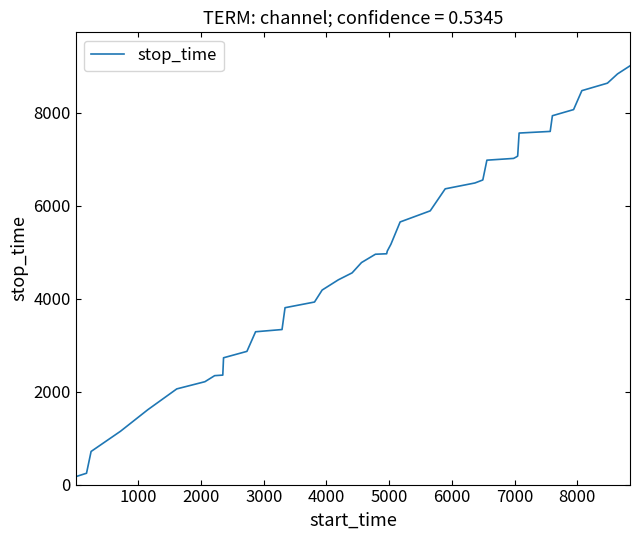

What is the greatest value displayed?

9015